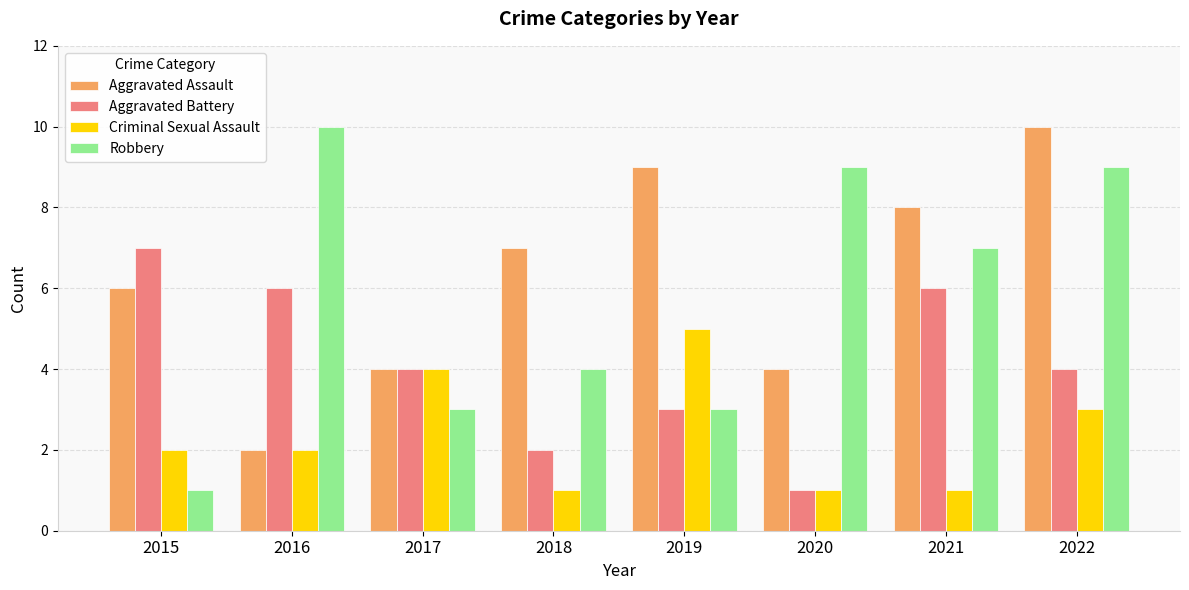

Is it true that Aggravated Battery equals 6 at 2016?

True